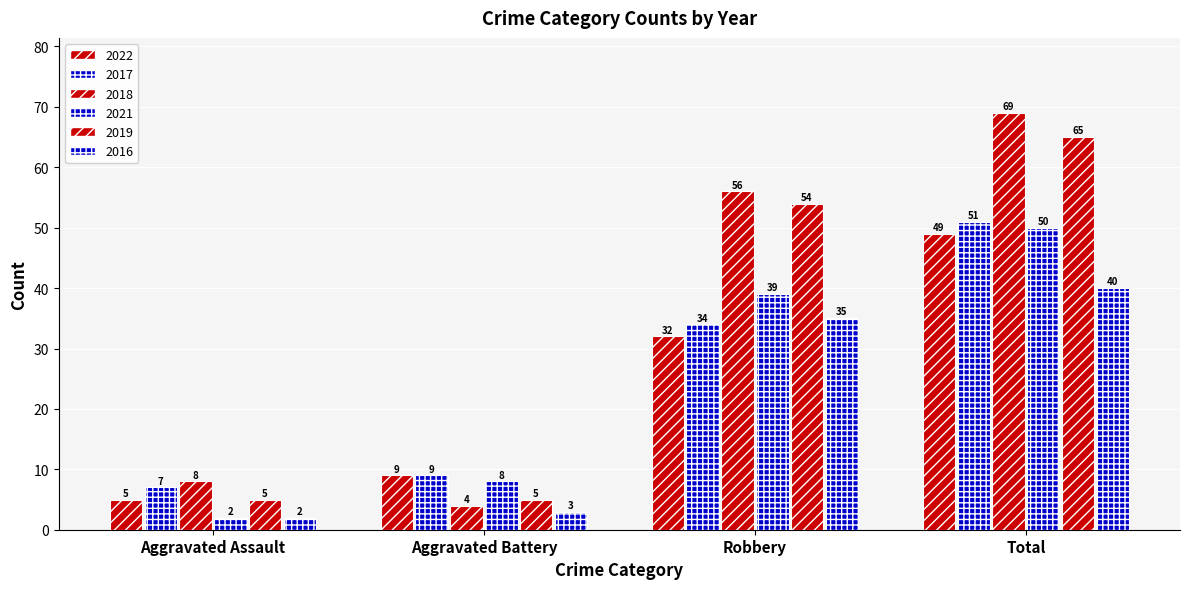

How many bars are there in total?

24